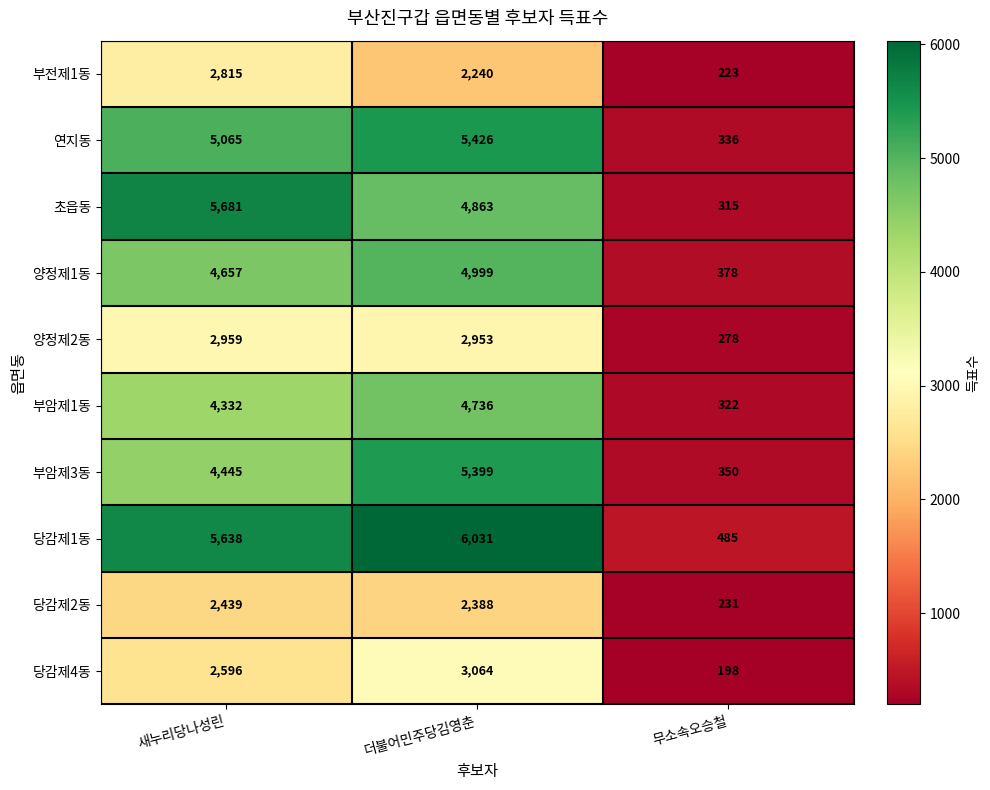

What is the maximum value for 부암제1동?

4736